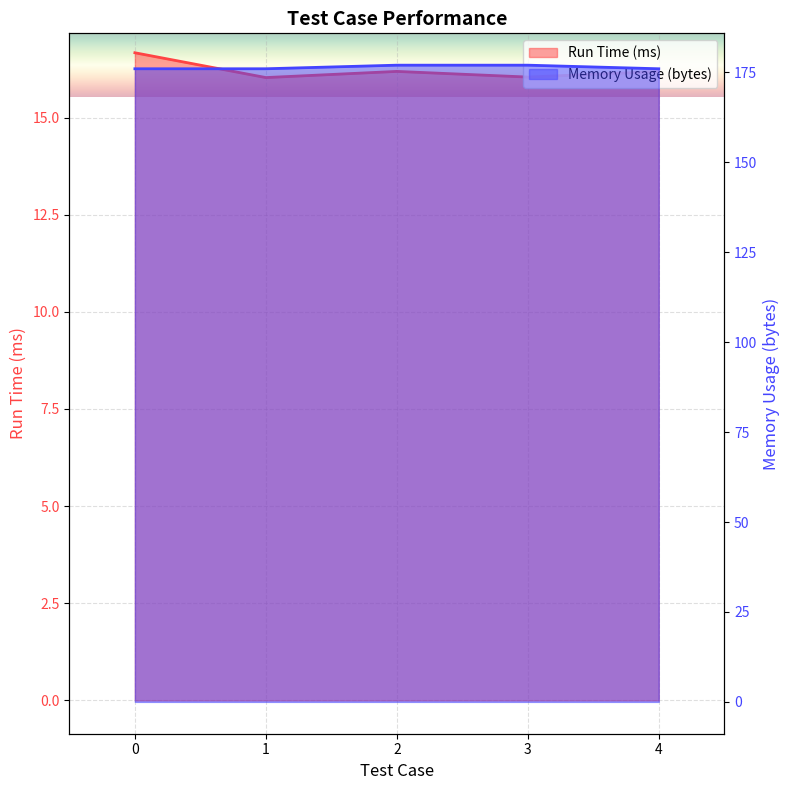

Which has a higher value, 4 or 2?

2